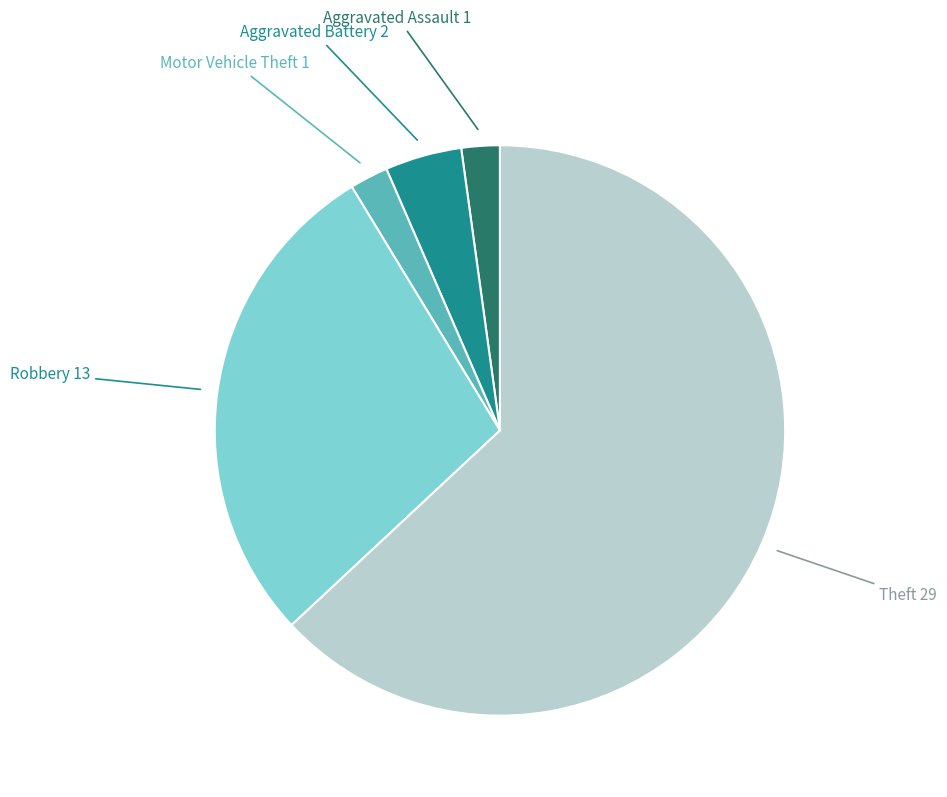

Is there a majority slice in this chart?

Yes